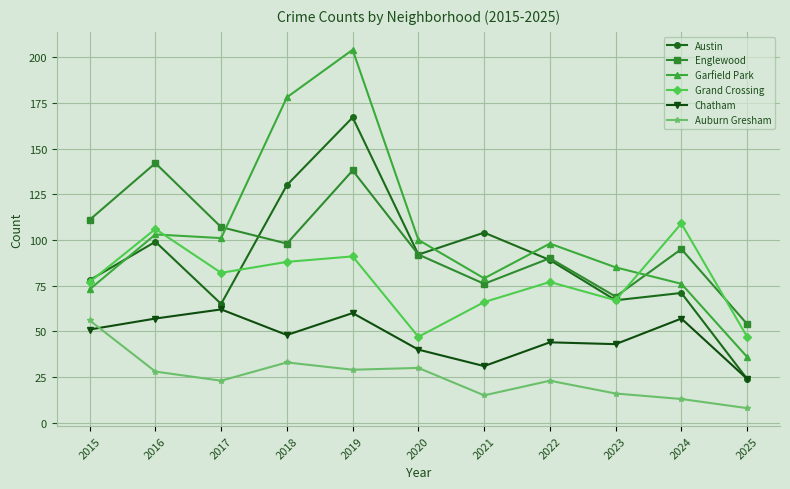

Where is the first local minimum for Garfield Park?

2017